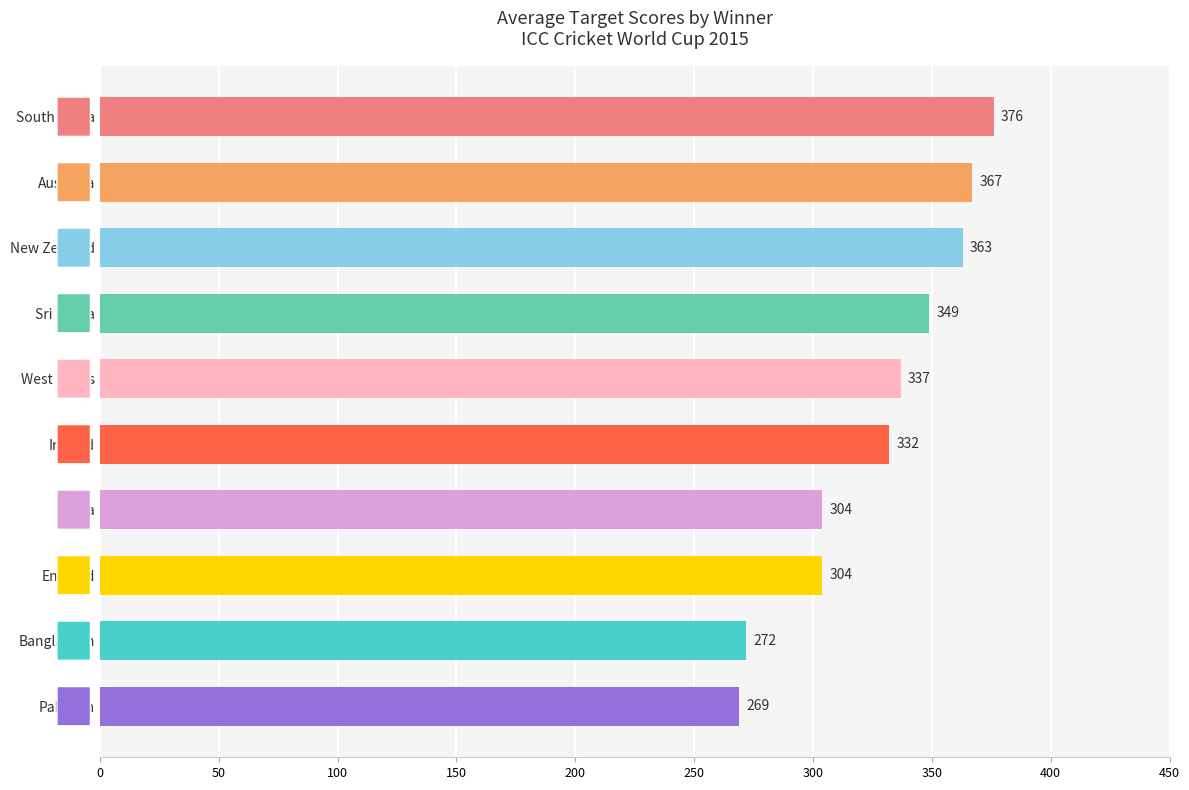

What is the change in value from New Zealand to West Indies?

-26